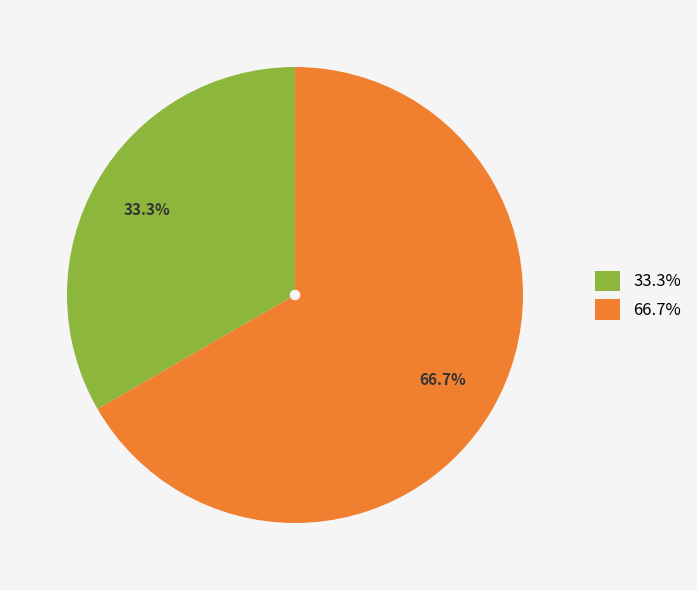

Does 66.7% represent more than half of the total?

Yes